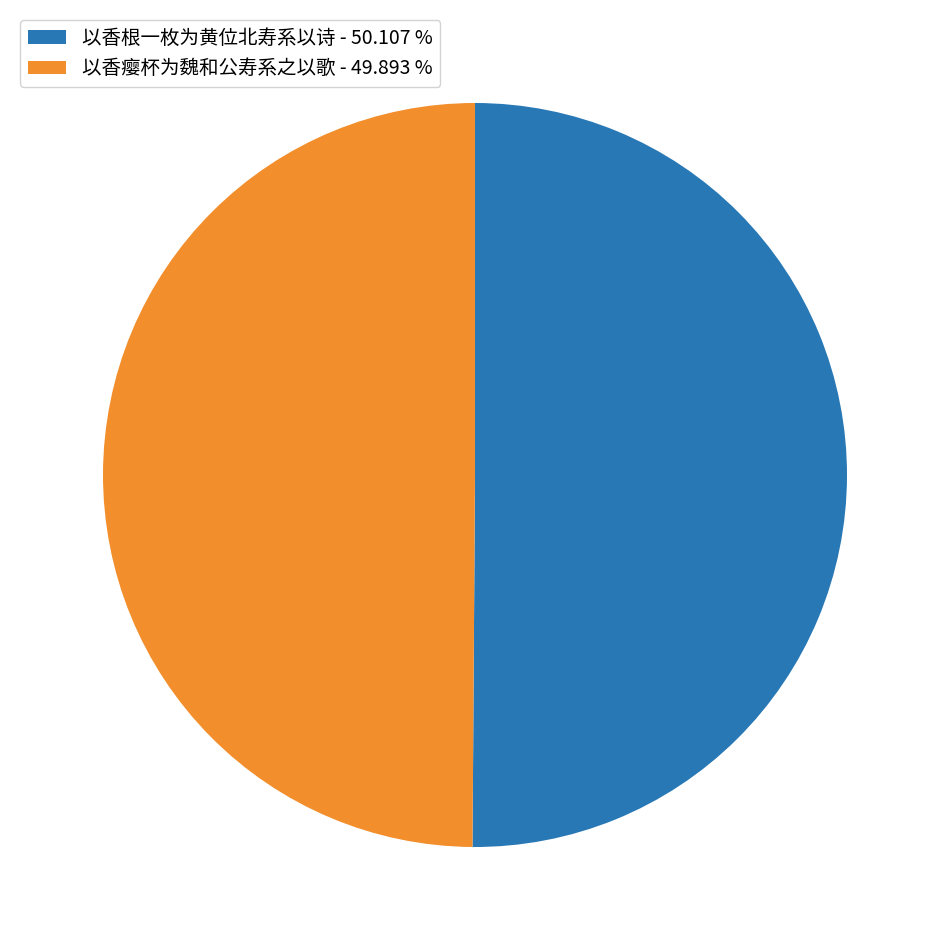

Approximately how many times larger is the value at 以香根一枚为黄位北寿系以诗 - 50.107 % compared to 以香瘿杯为魏和公寿系之以歌 - 49.893 %?

1.0